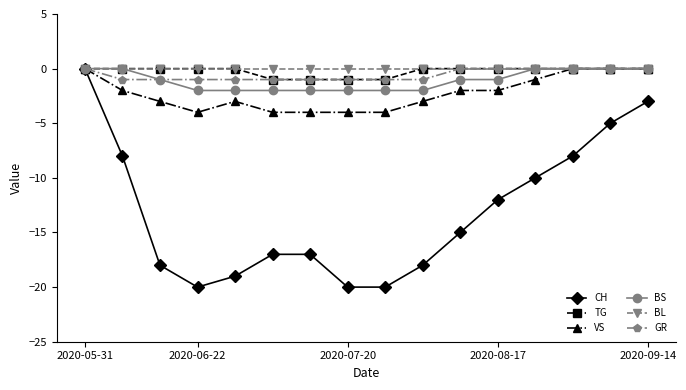

Which series has the largest total across all categories?

BL